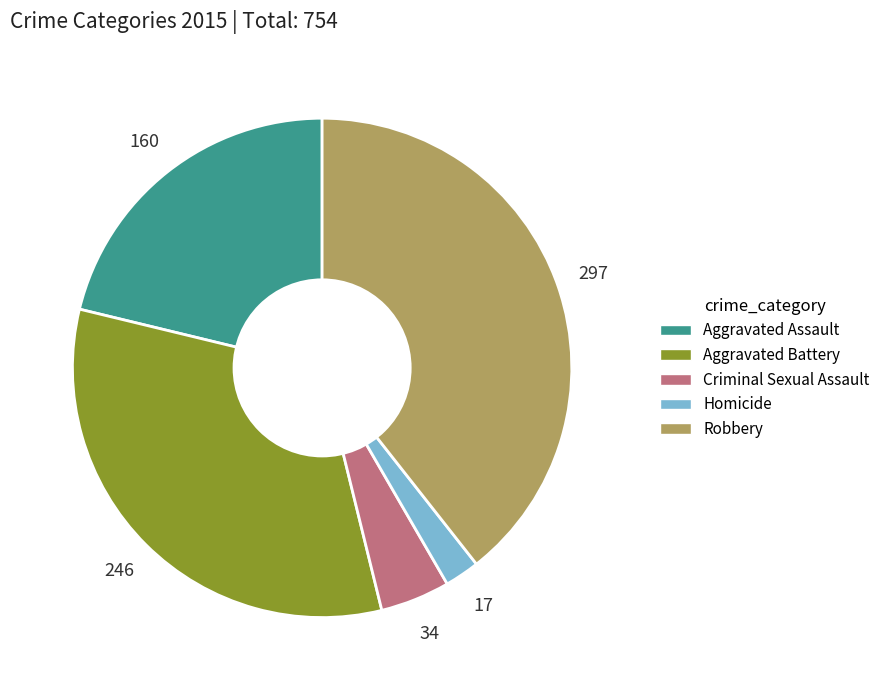

Which has a higher value, Homicide or Aggravated Assault?

Aggravated Assault